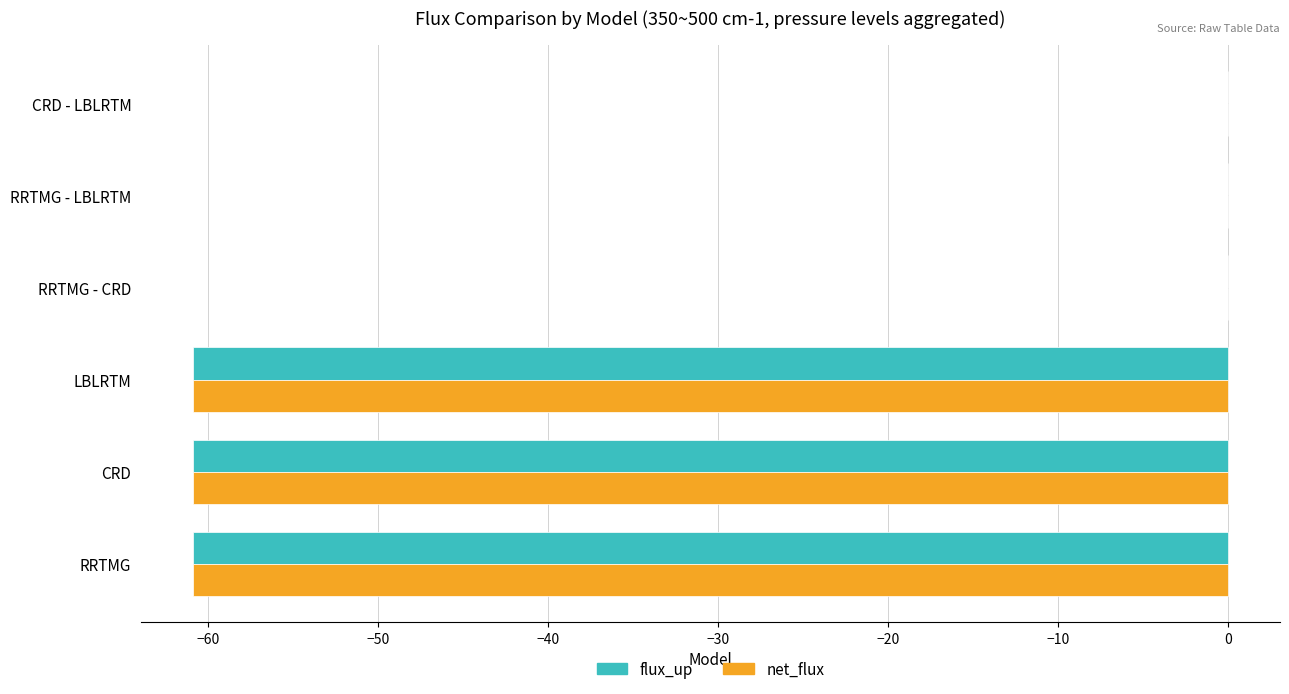

What are all the series names shown in the legend?

flux_up, net_flux